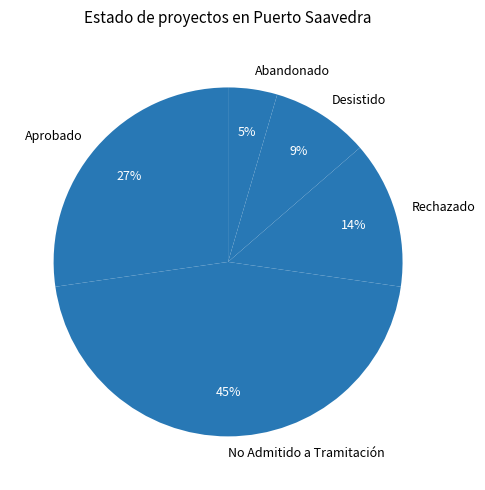

Does any single category account for the majority?

No